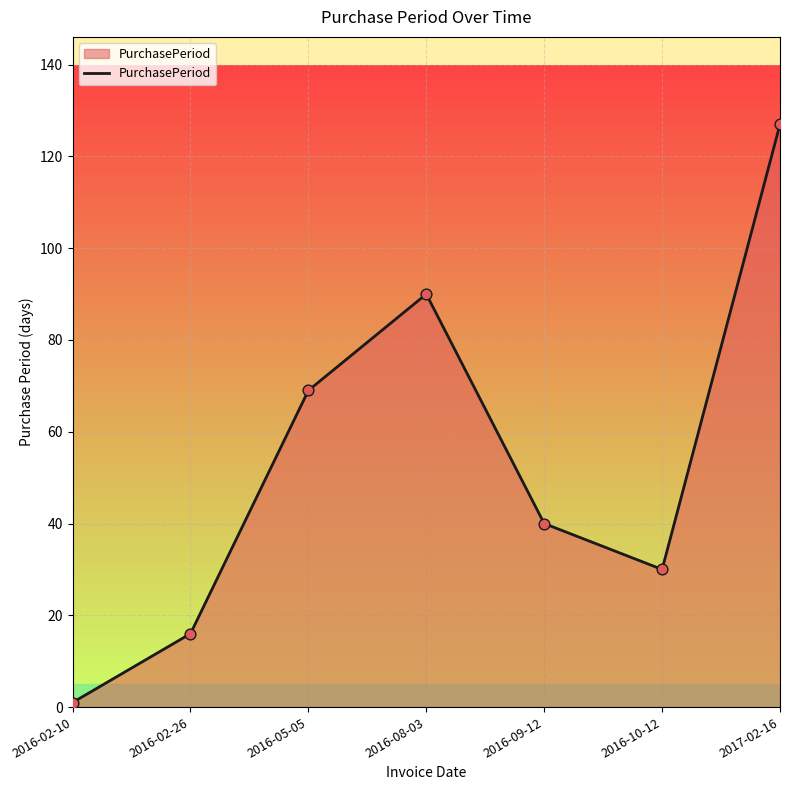

Which has a higher value, 2016-08-03 or 2016-09-12?

2016-08-03